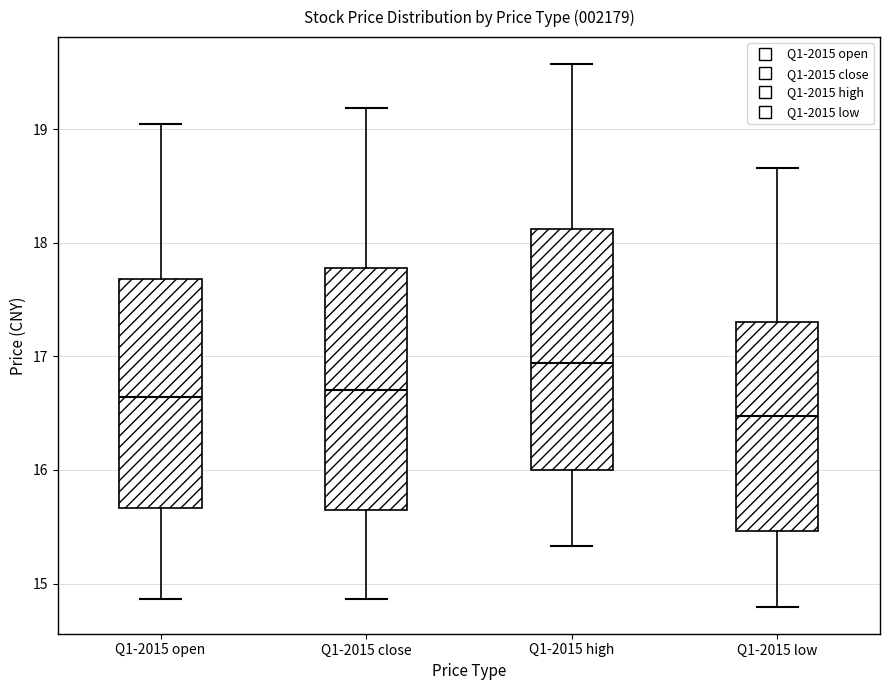

Reading left to right, transcribe this box plot: for each box, give where its median line is, the range the box spans, and where its two whiskers end, as read against the y-axis. The values are not printed on the chart, so give them approximately, as read against the axis.

Q1-2015 open: median 16.6, box 15.7 to 17.7, whiskers 14.9 to 19.0
Q1-2015 close: median 16.7, box 15.6 to 17.8, whiskers 14.9 to 19.2
Q1-2015 high: median 16.9, box 16.0 to 18.1, whiskers 15.3 to 19.6
Q1-2015 low: median 16.5, box 15.5 to 17.3, whiskers 14.8 to 18.7